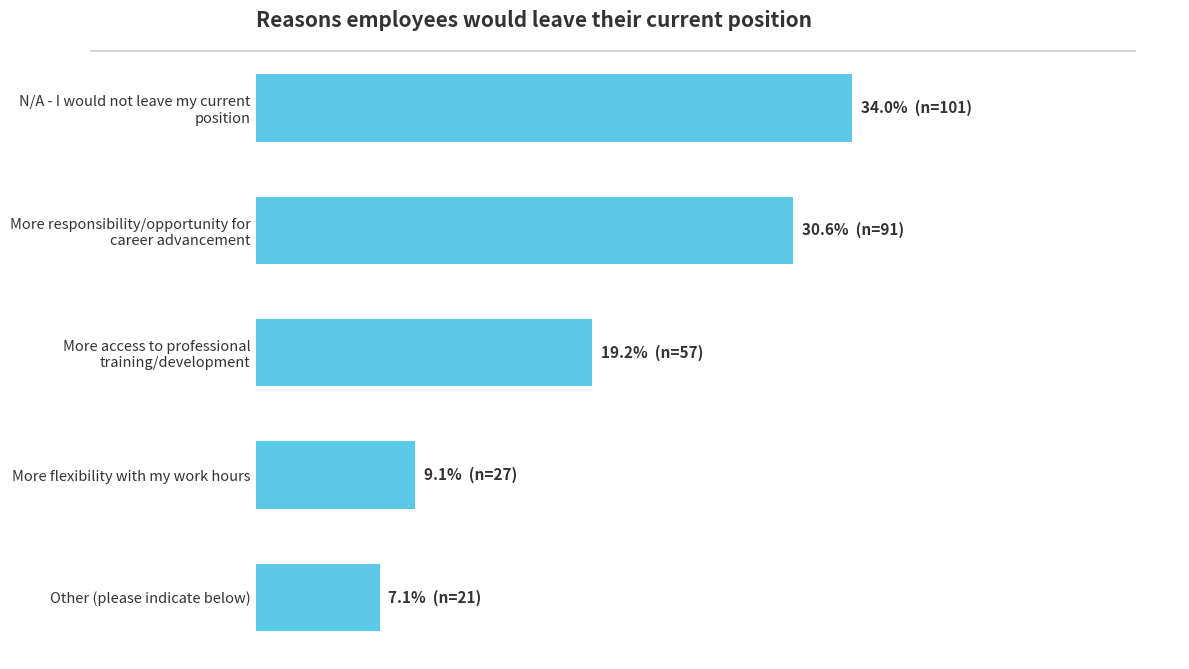

Are the bars horizontal?

Yes